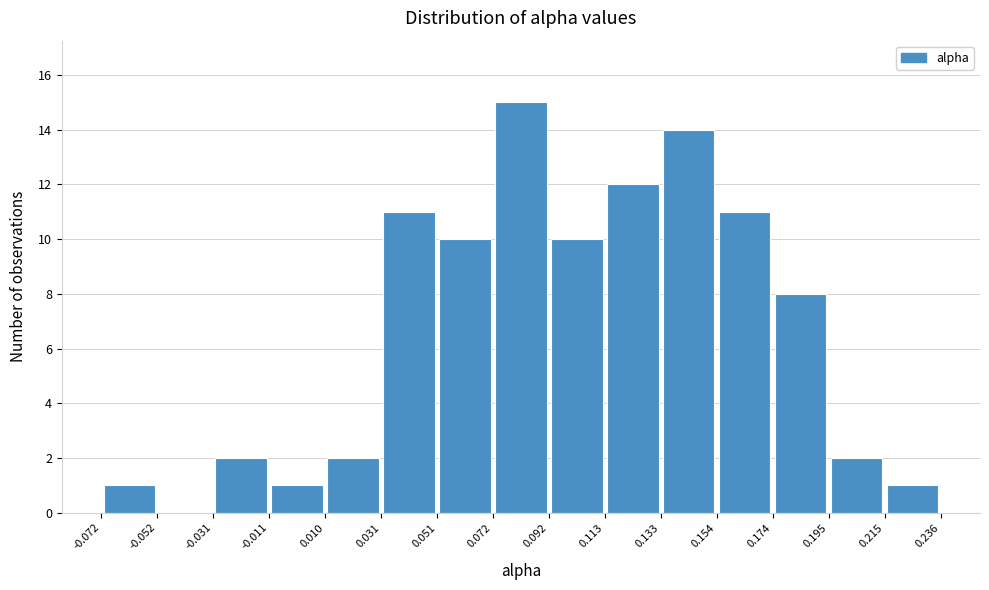

How tall is the bar that spans 0.195 to 0.215 on the x-axis? The values are not printed on the chart, so give them approximately, as read against the axis.

2